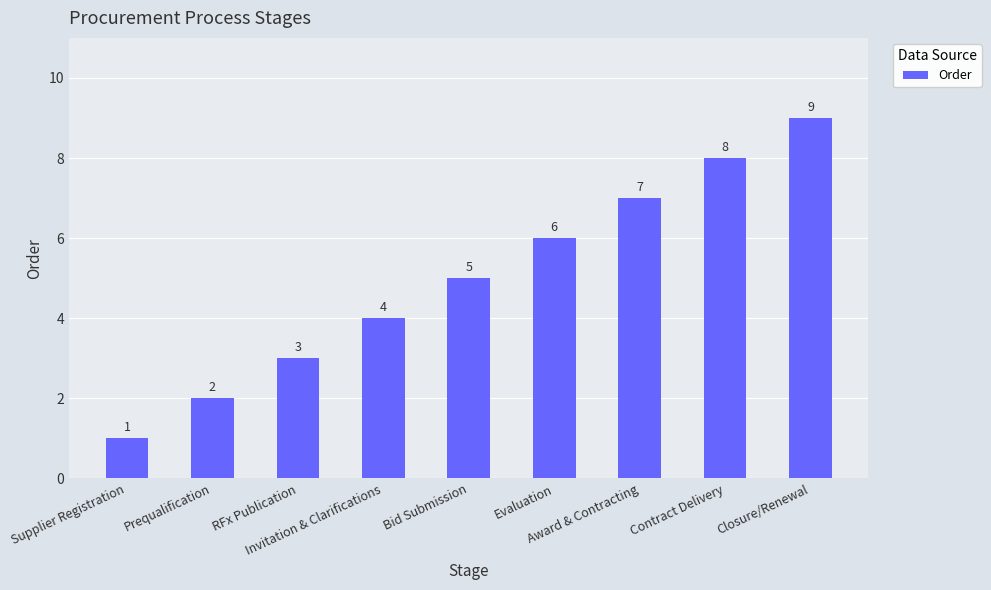

What position from the left is Invitation & Clarifications?

4